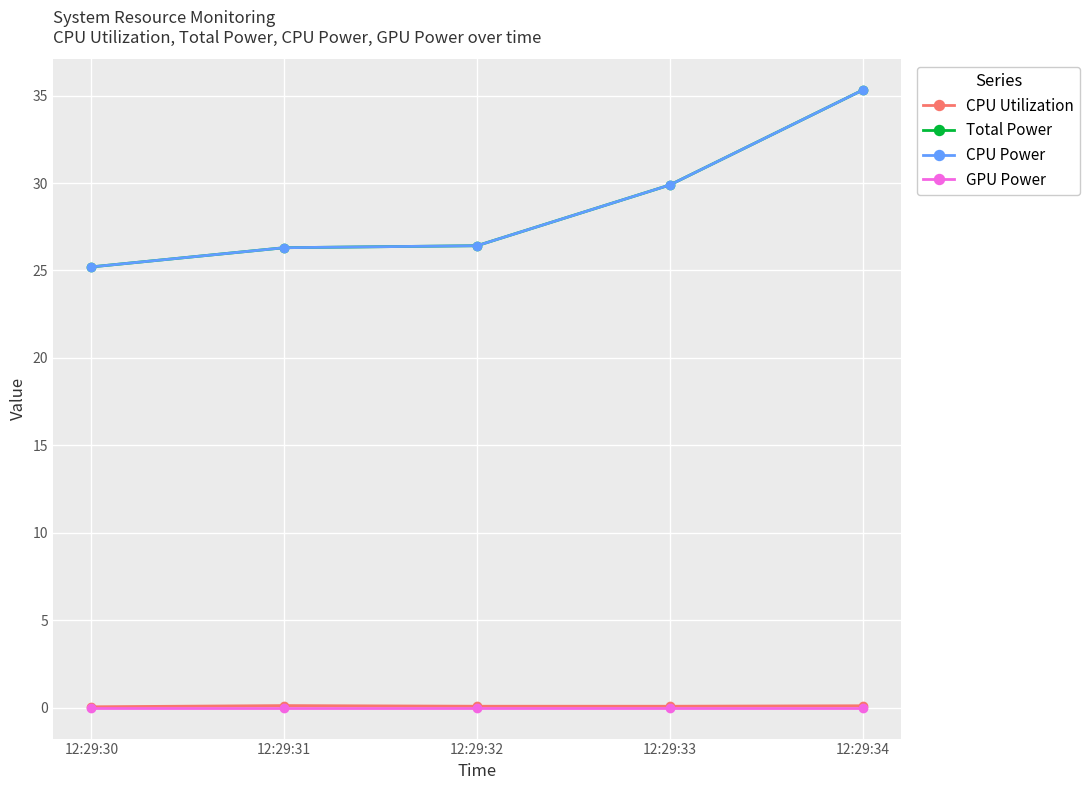

What is the value of the CPU Power point at the 1st from the left?

25.2